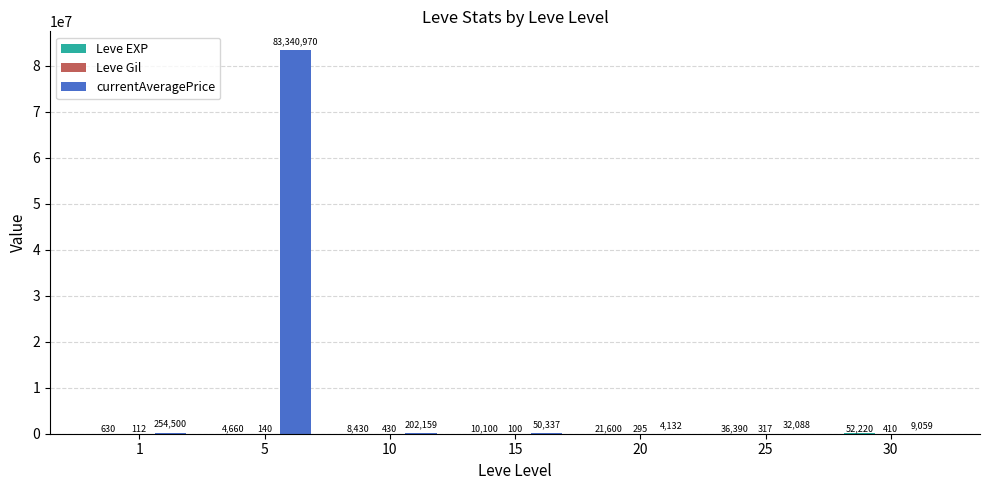

Between 5 and 25, which series saw the biggest shift?

currentAveragePrice